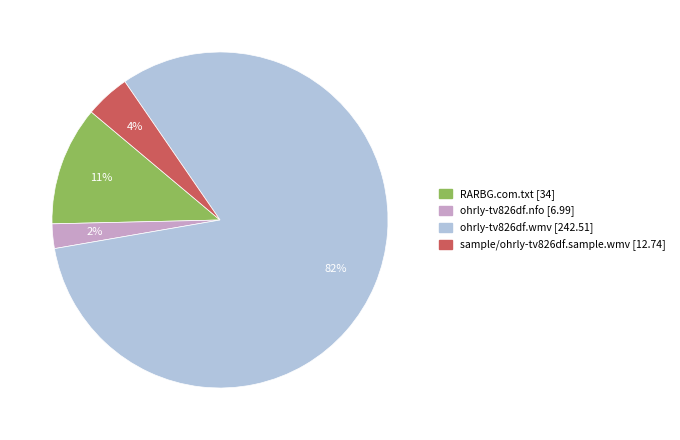

To the nearest percent, what is the difference between the RARBG.com.txt and sample/ohrly-tv826df.sample.wmv slice percentages?

7%